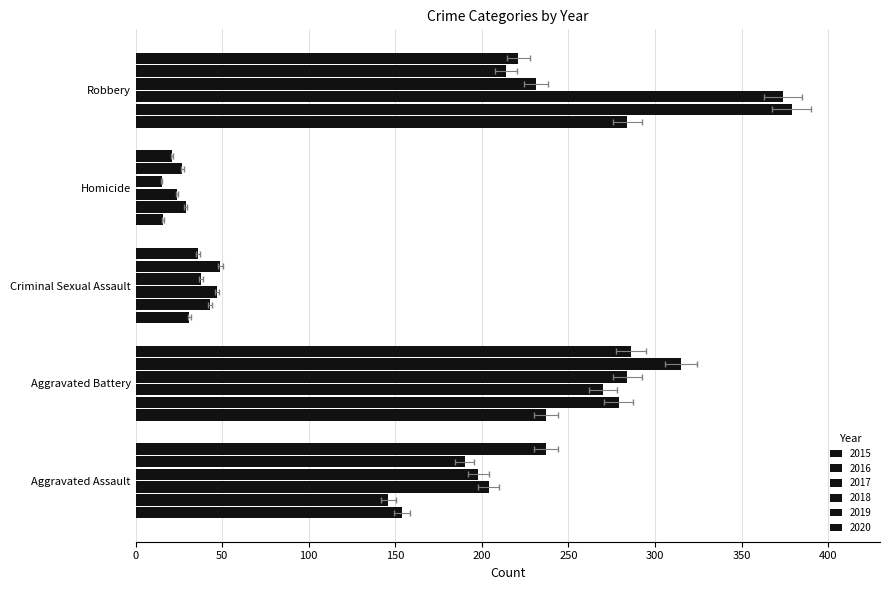

Is it true that 2019 equals 182 at Aggravated Battery?

False